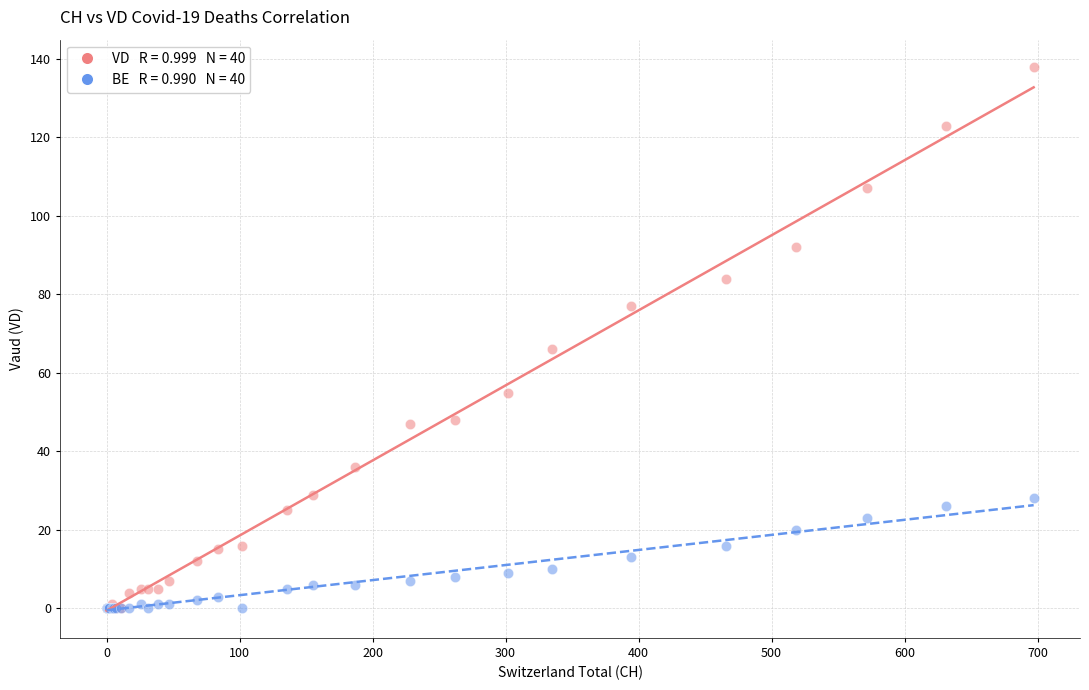

Across all series, what Y value is closest to 69?

66